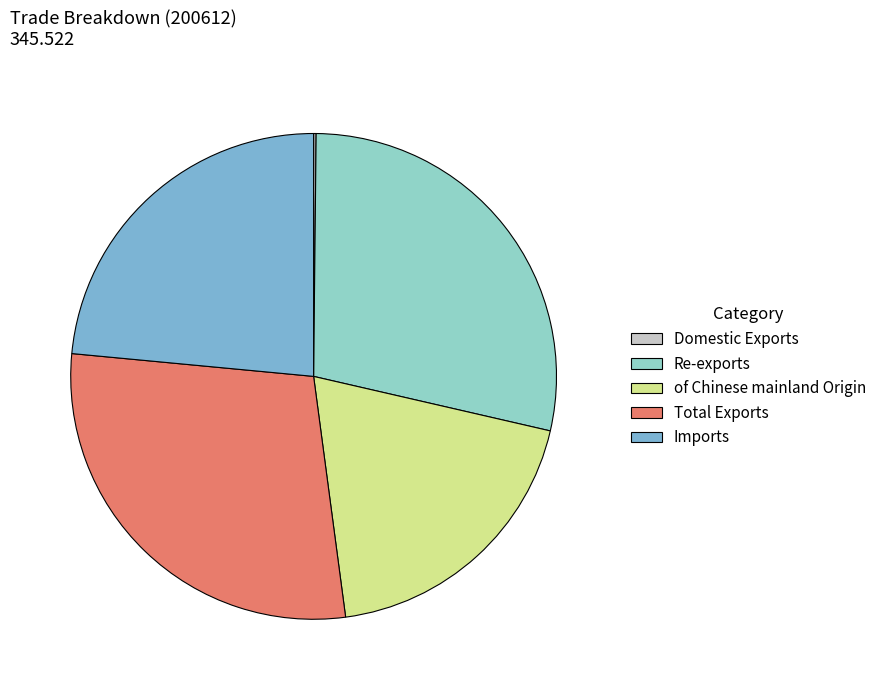

Does any single category account for the majority?

No